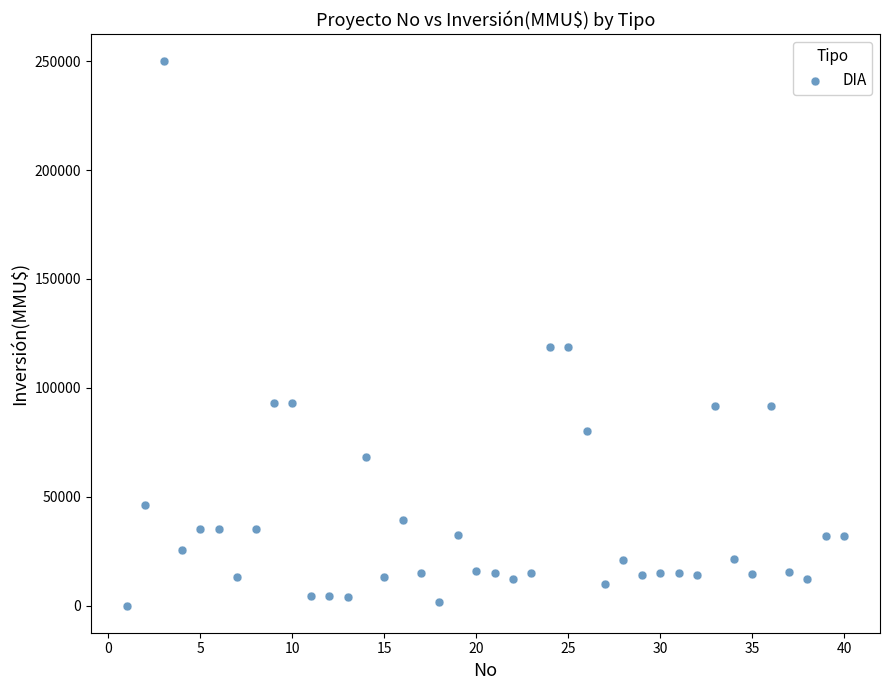

What is the range of Y values (max minus min)?

250000